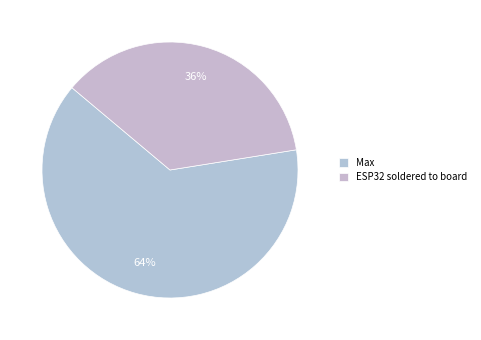

How many segments does this pie chart have?

2